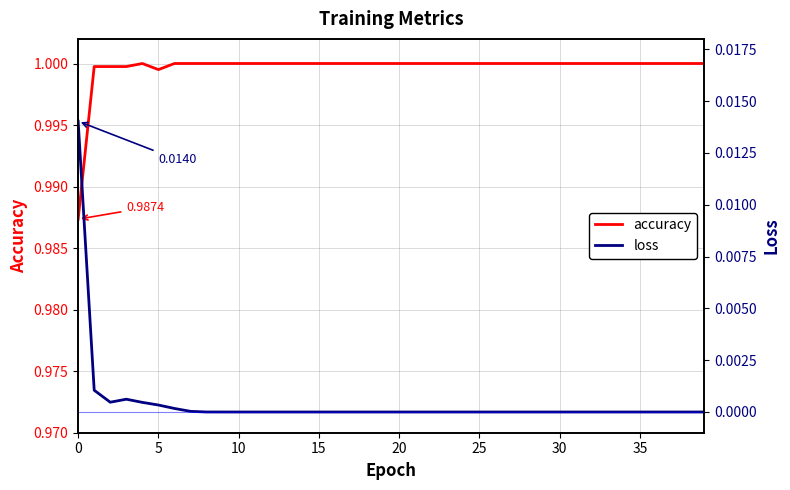

What is the maximum value shown in the chart?

1.0